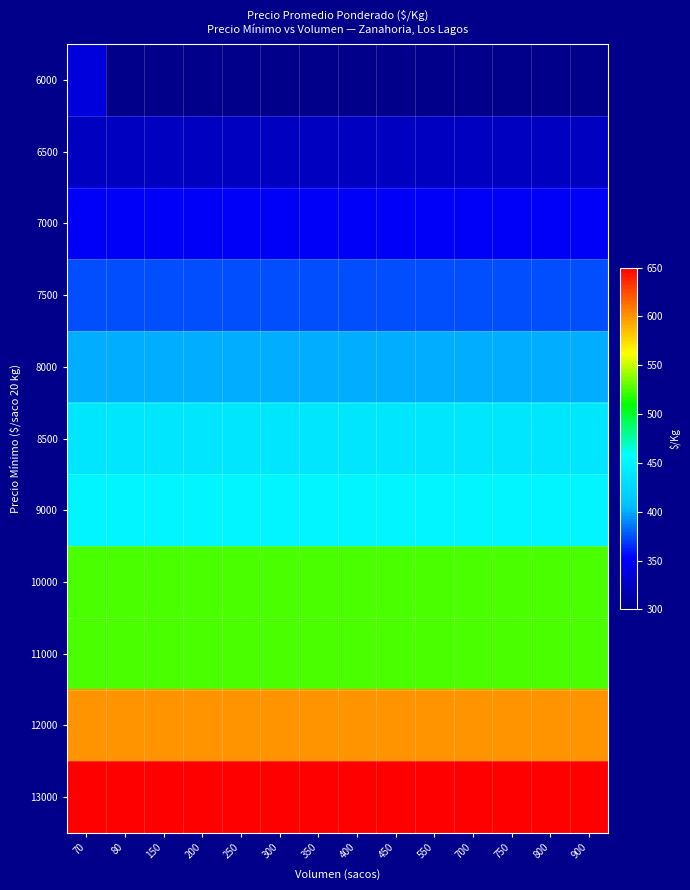

At how many categories does at least one series exceed 532?

14